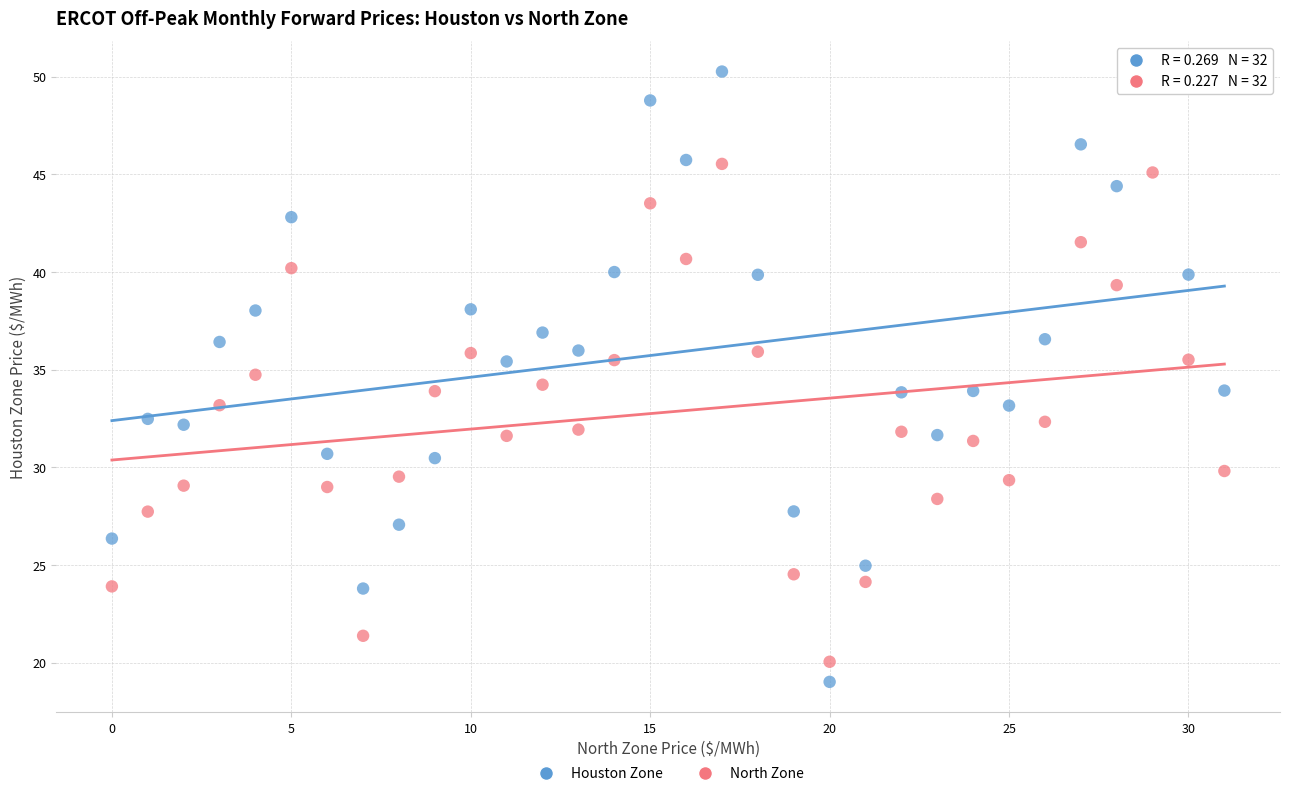

What are all the series names shown in the legend?

Houston Zone, North Zone